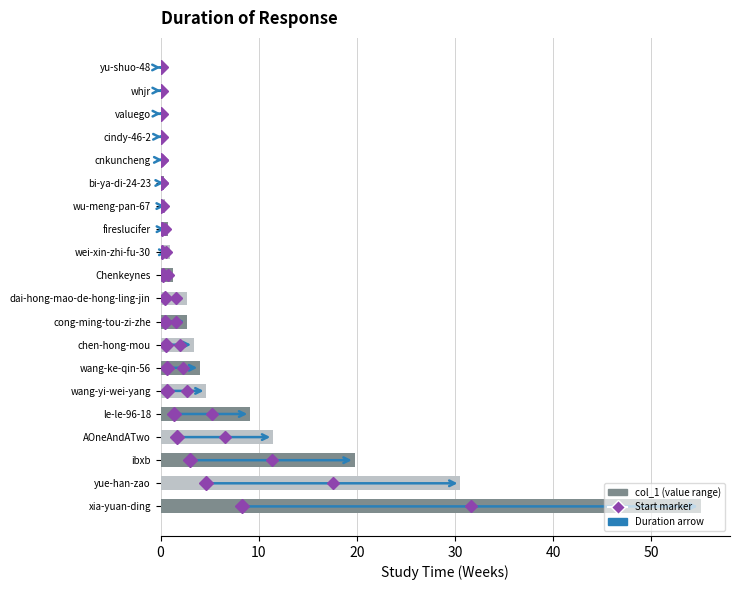

What value does the data have at dai-hong-mao-de-hong-ling-jin?

2.7